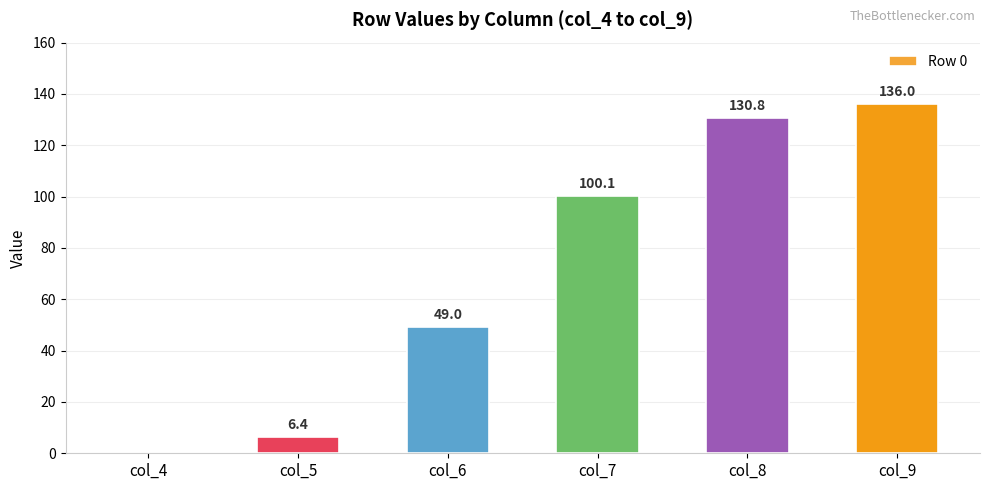

Which has a higher value, col_4 or col_6?

col_6